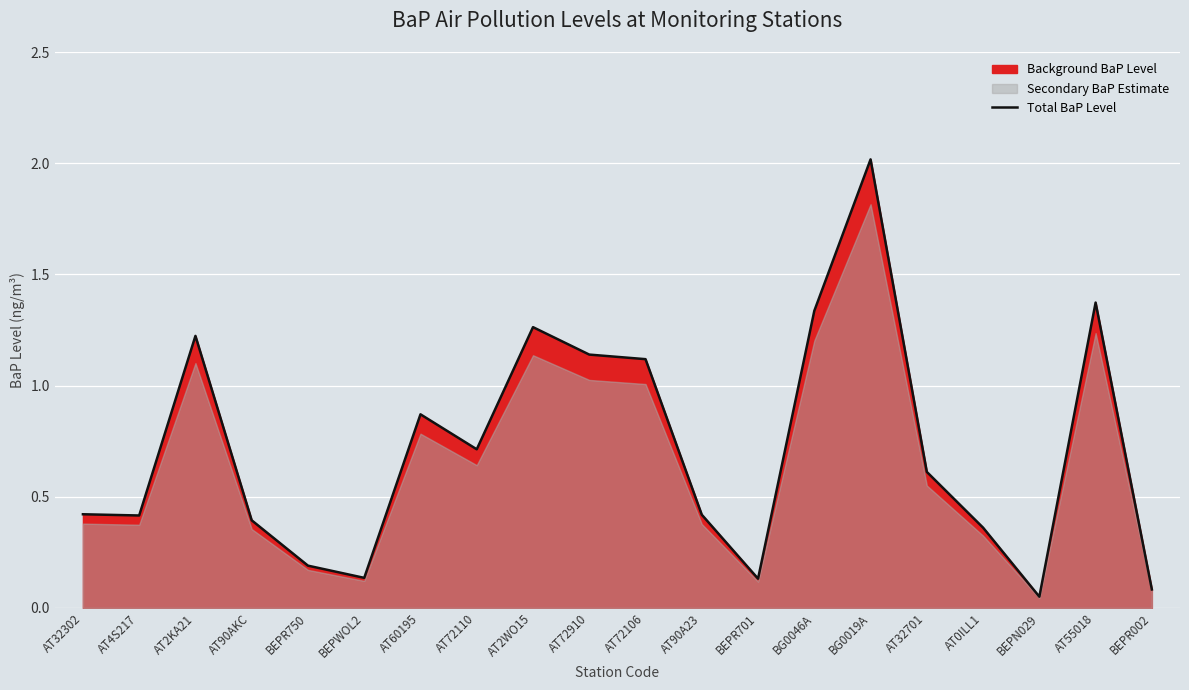

True or false: the data shows 0.1 at BEPWOL2.

True